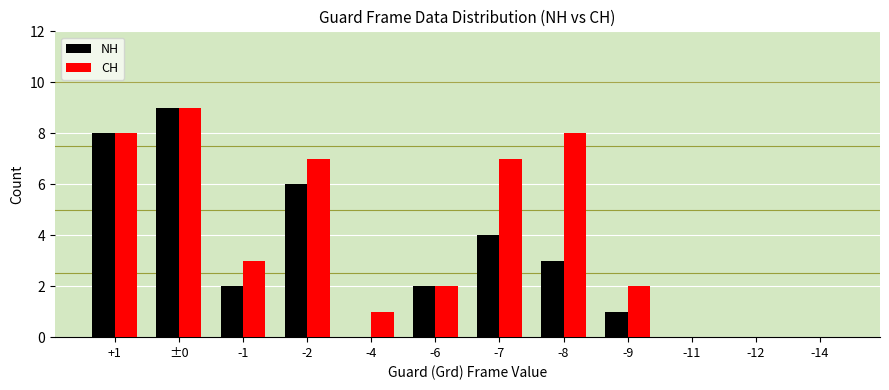

Between -9 and -11, which series saw the biggest shift?

CH